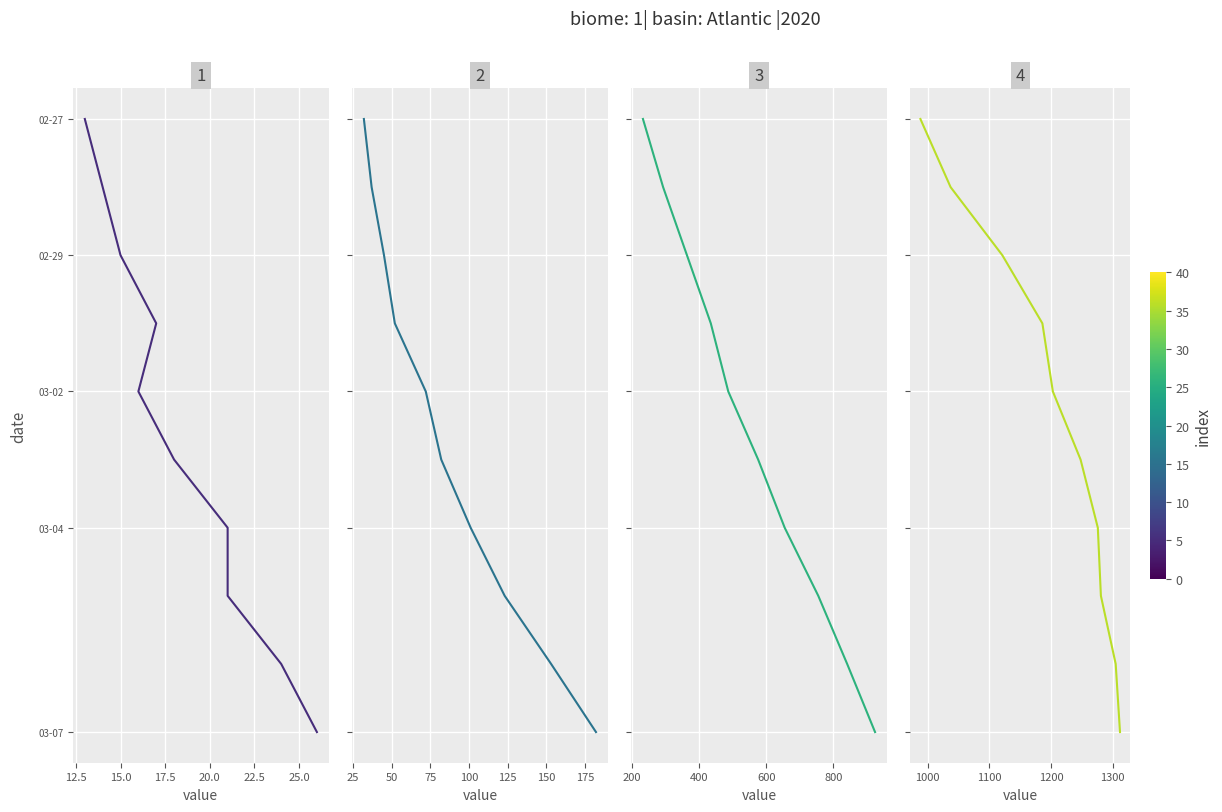

True or false: Panel 2 has a value of 11 at 25.0.

False